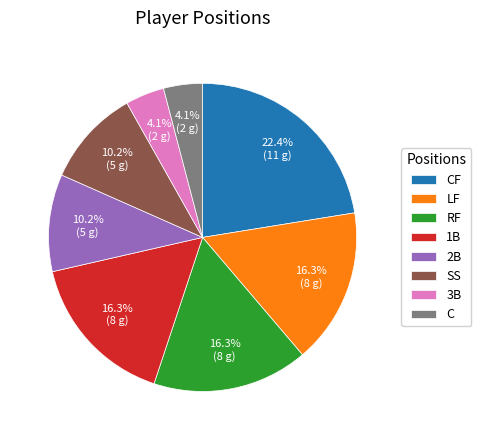

The CF slice represents 8% of the pie. True or false?

False